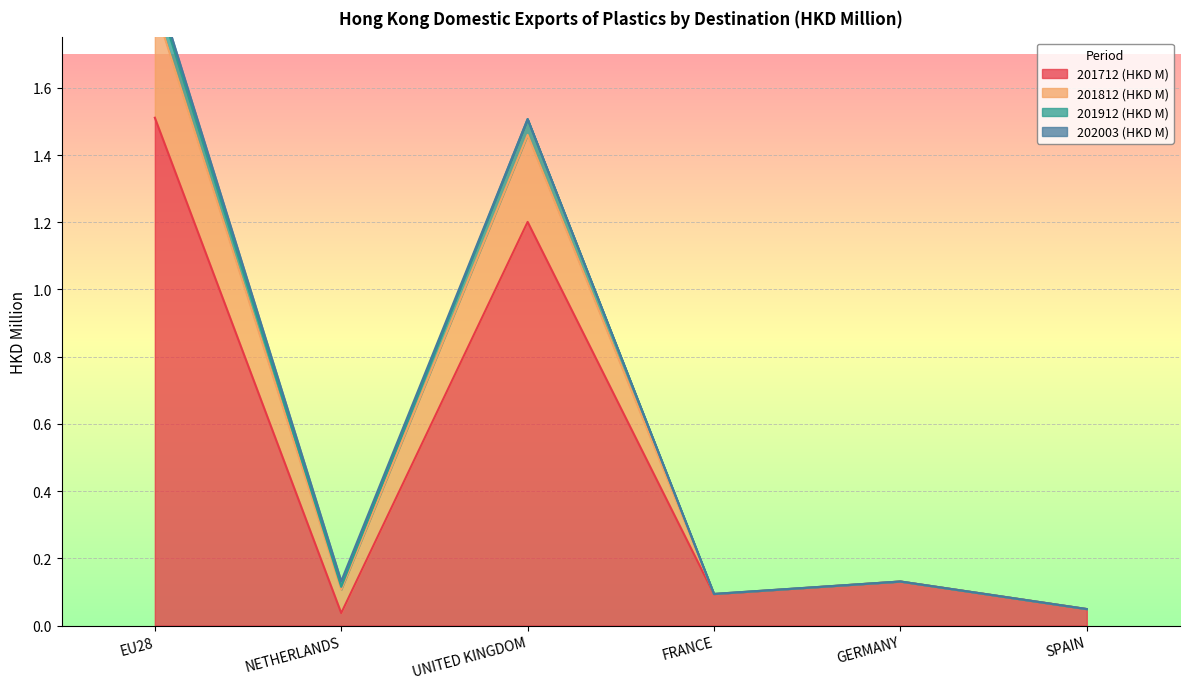

Does the chart display data point markers on the line(s)?

No